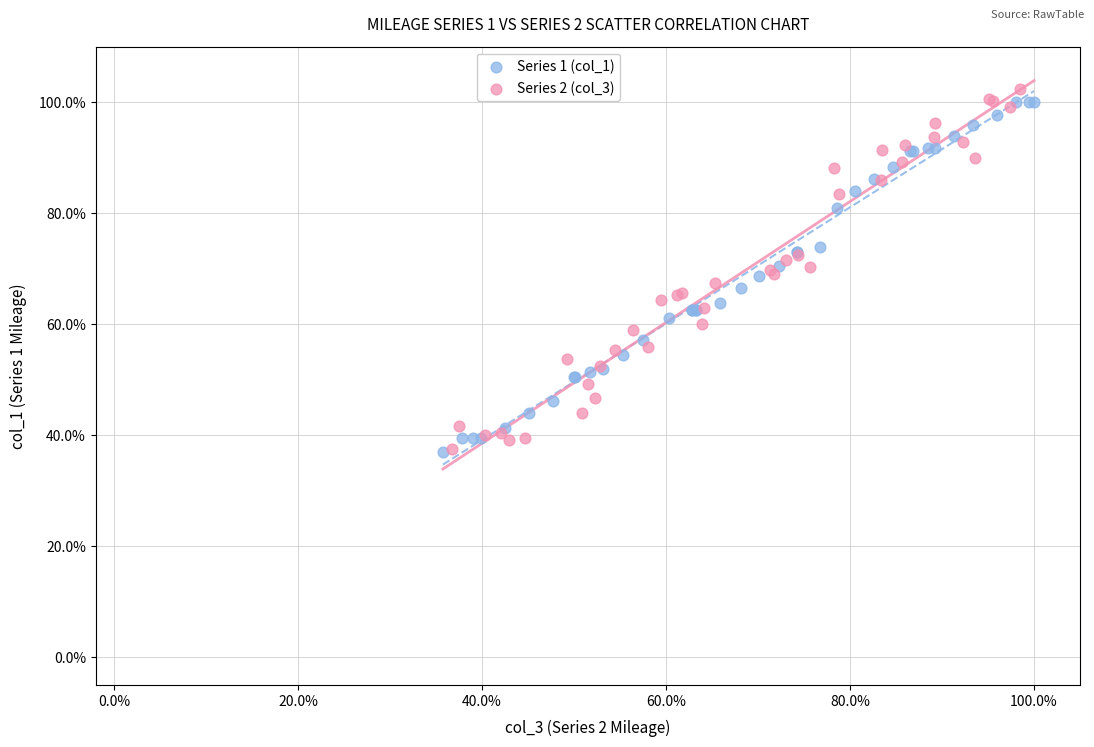

Which series reaches the maximum Y coordinate?

Series 2 (col_3)